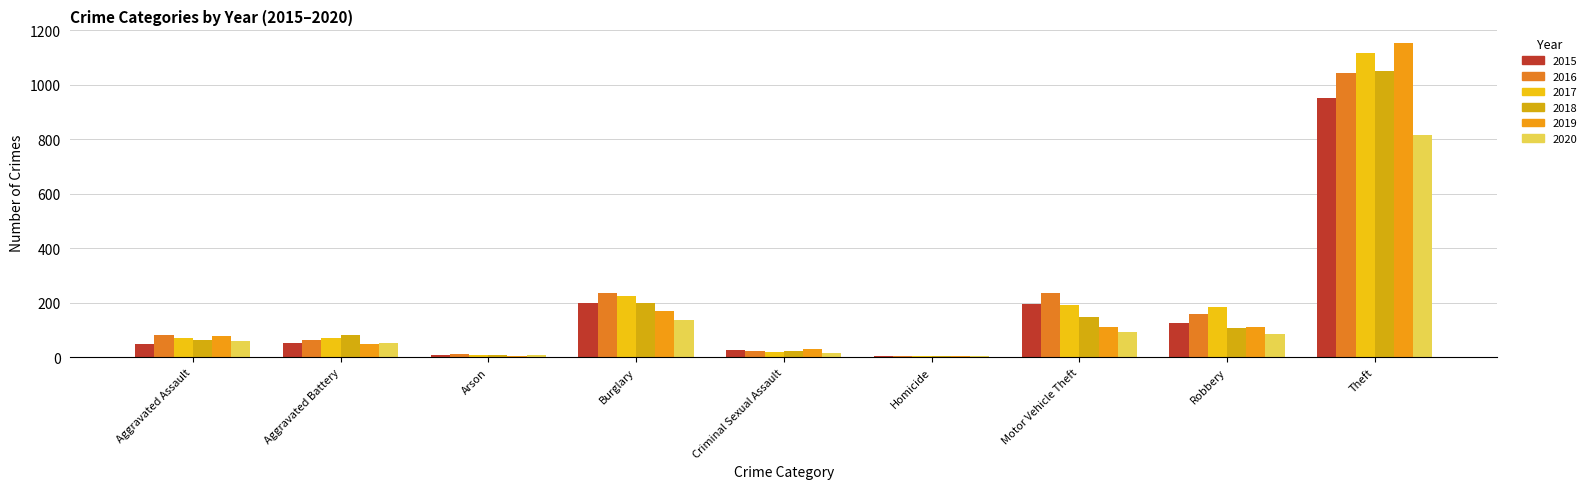

At how many categories does at least one series exceed 1056?

1